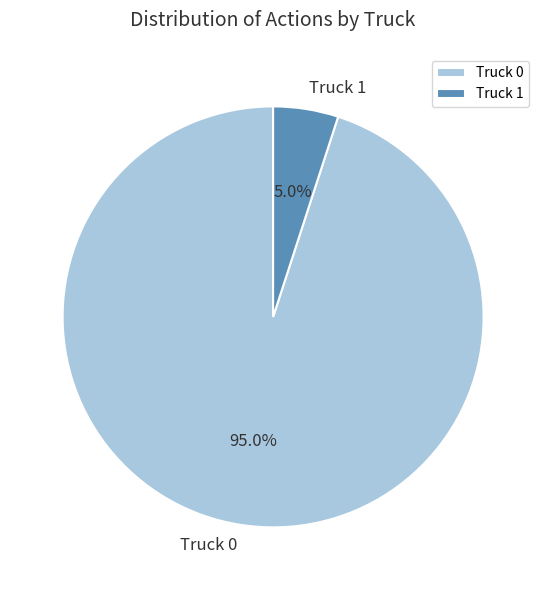

To the nearest percent, what is the combined percentage of Truck 1 and Truck 0?

100%